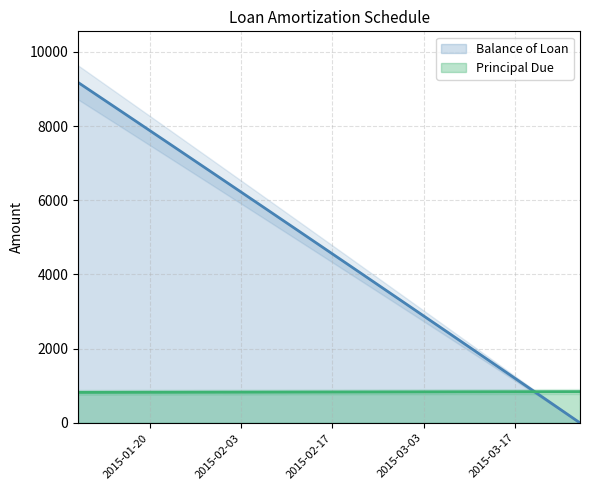

How many values in the Principal Due series exceed 834?

6